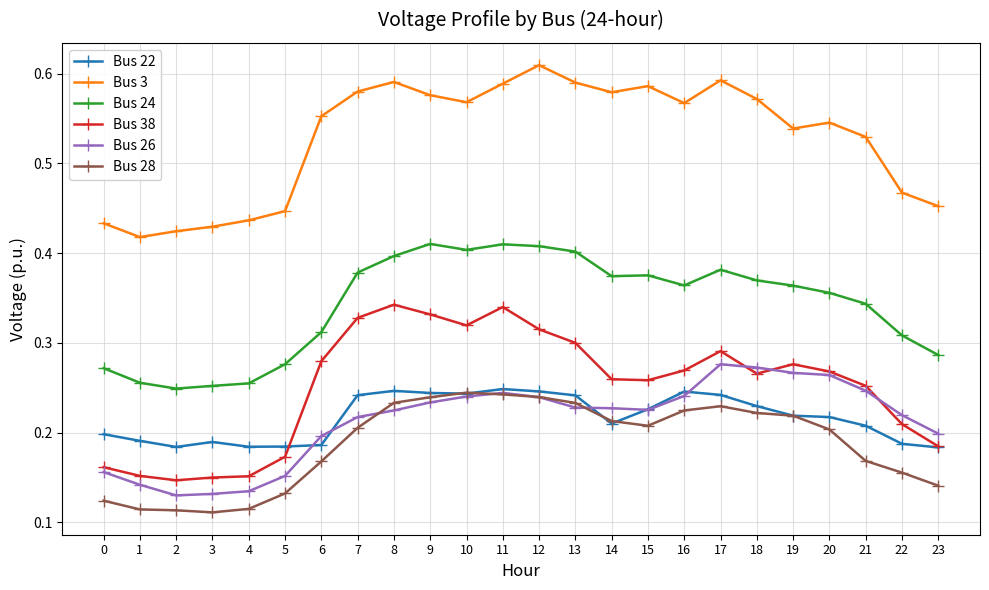

True or false: Bus 28 has more than 1 interior local peaks.

True